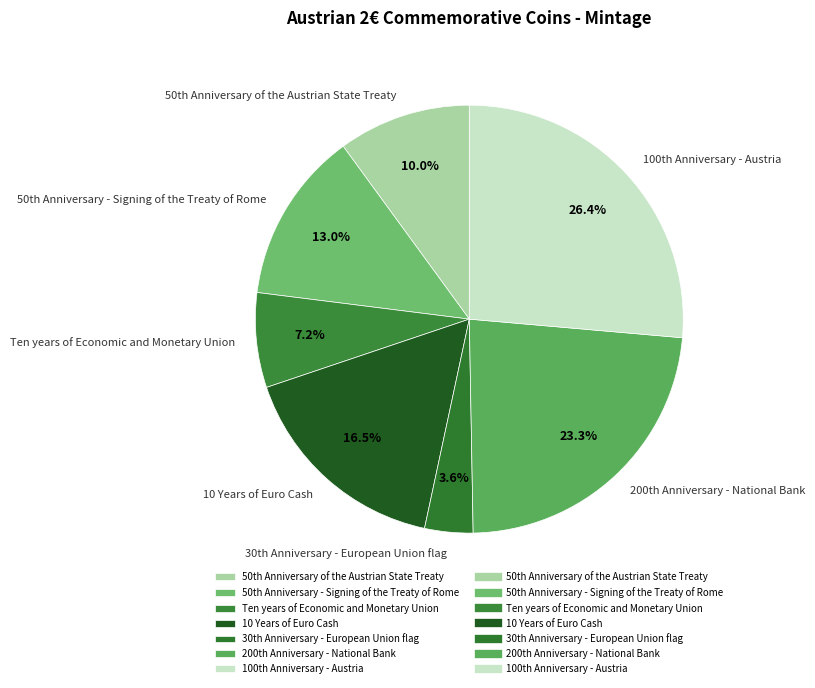

How many slices are in this pie chart?

7